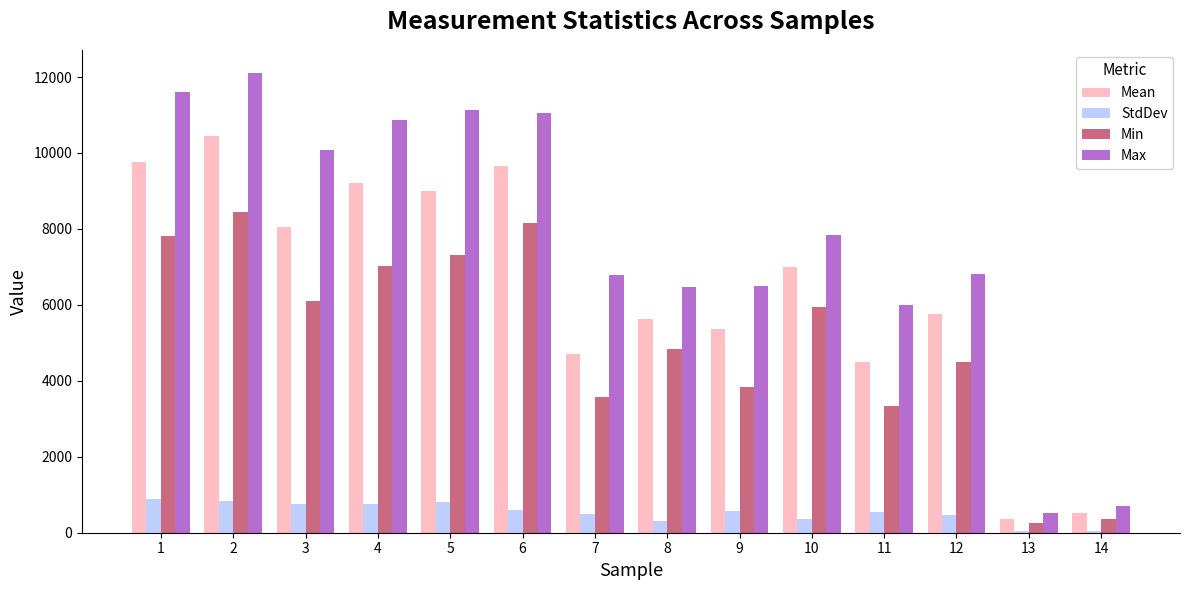

How many bars are there in total?

56